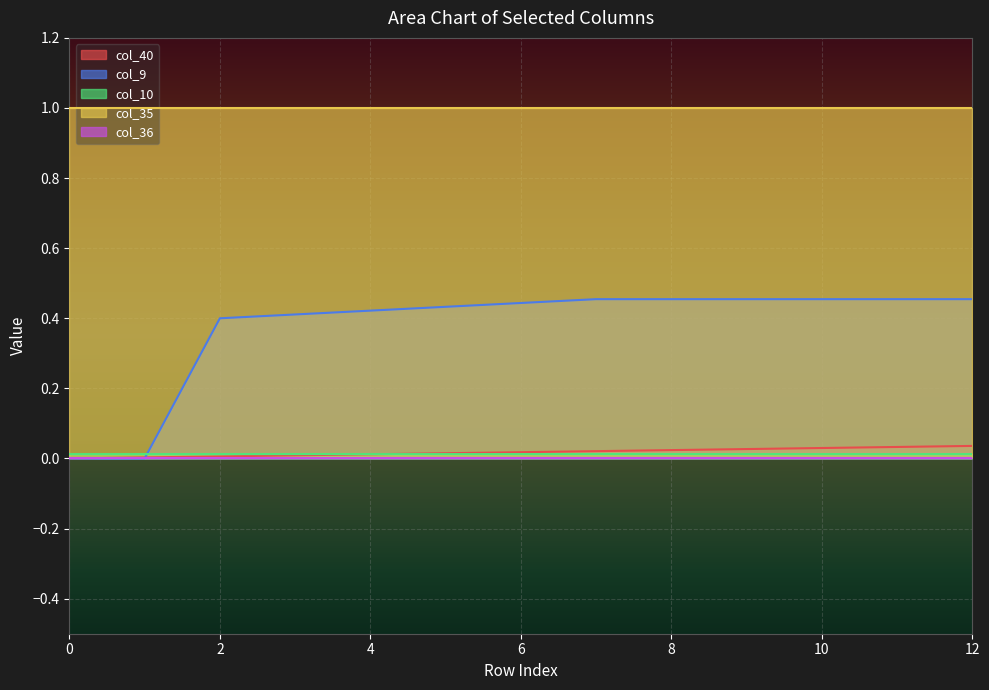

At how many categories does at least one series exceed 0?

13